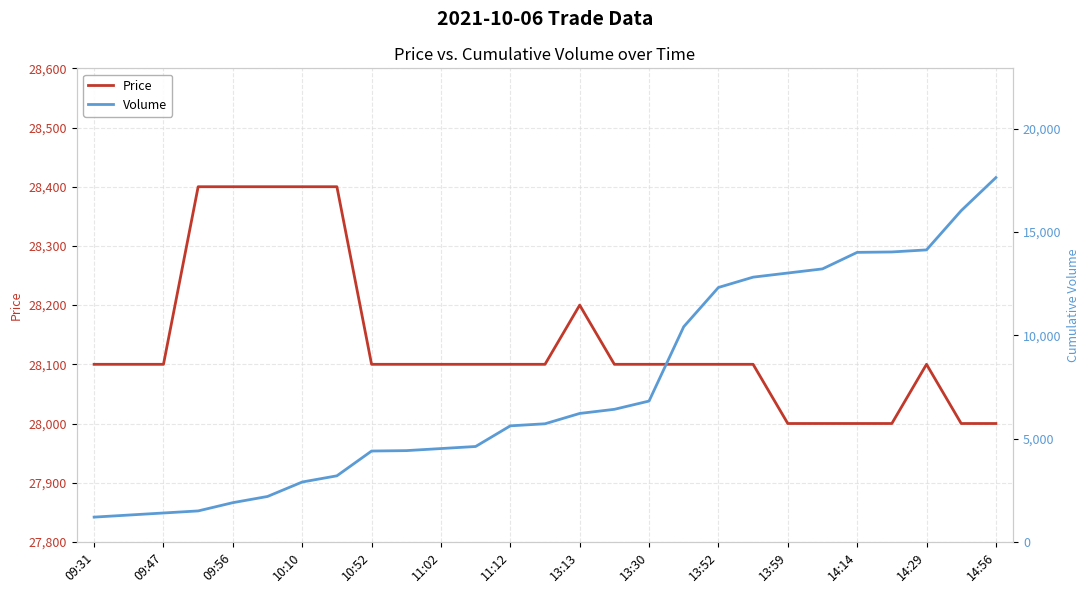

At which label does Price reach its peak?

10:10